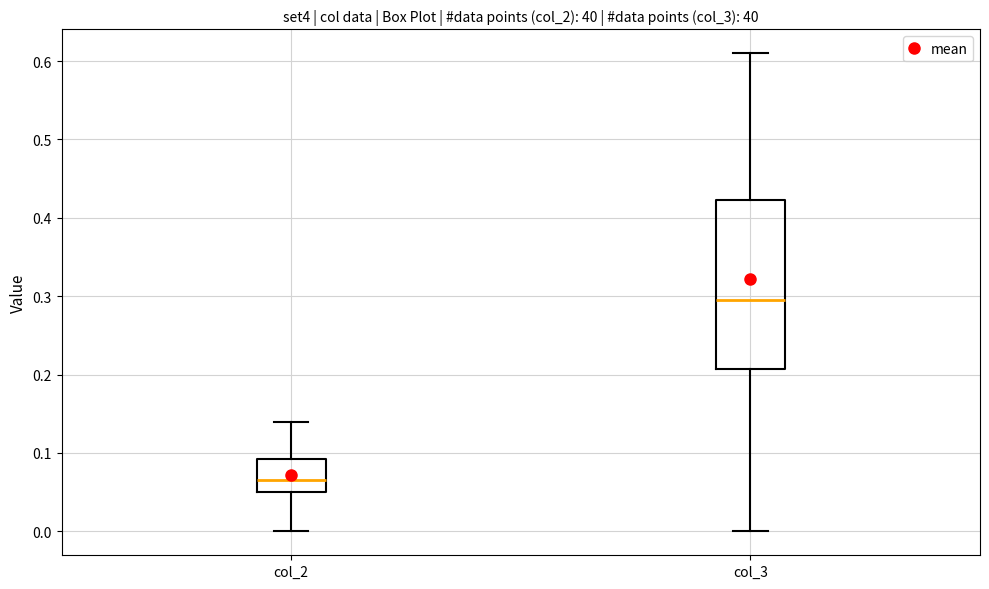

Where does the upper whisker of the box for col_3 end on the y-axis? The values are not printed on the chart, so give them approximately, as read against the axis.

0.61